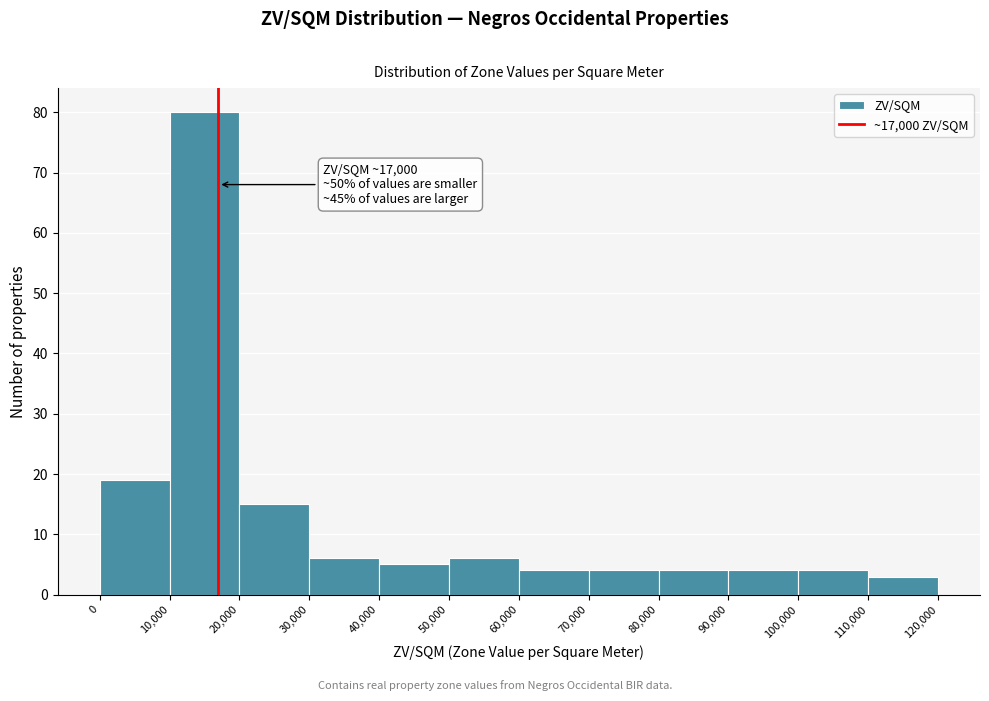

Which range on the x-axis has the tallest bar?

10,000 to 20,000